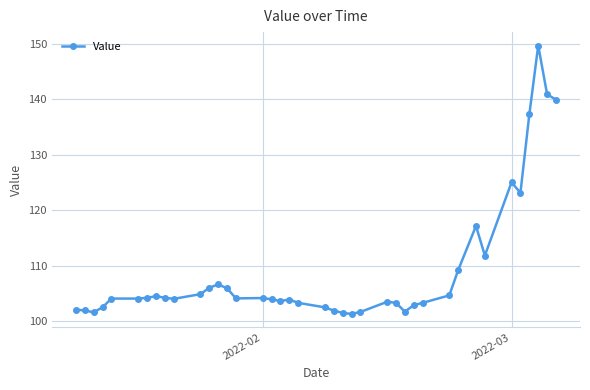

What is the value of the 35th point from the left?

125.0